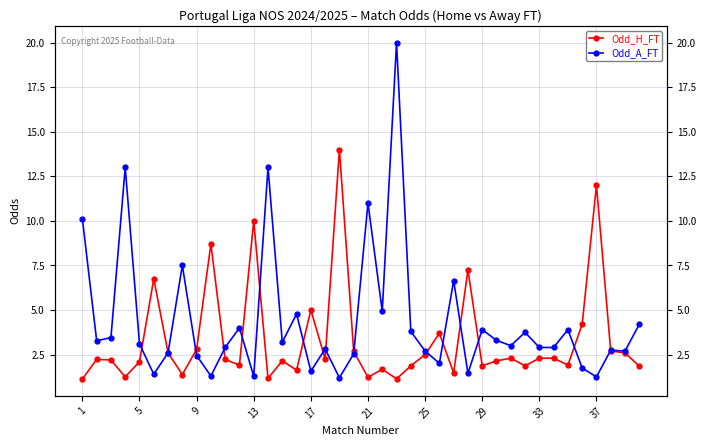

How many lines are shown in the chart?

2